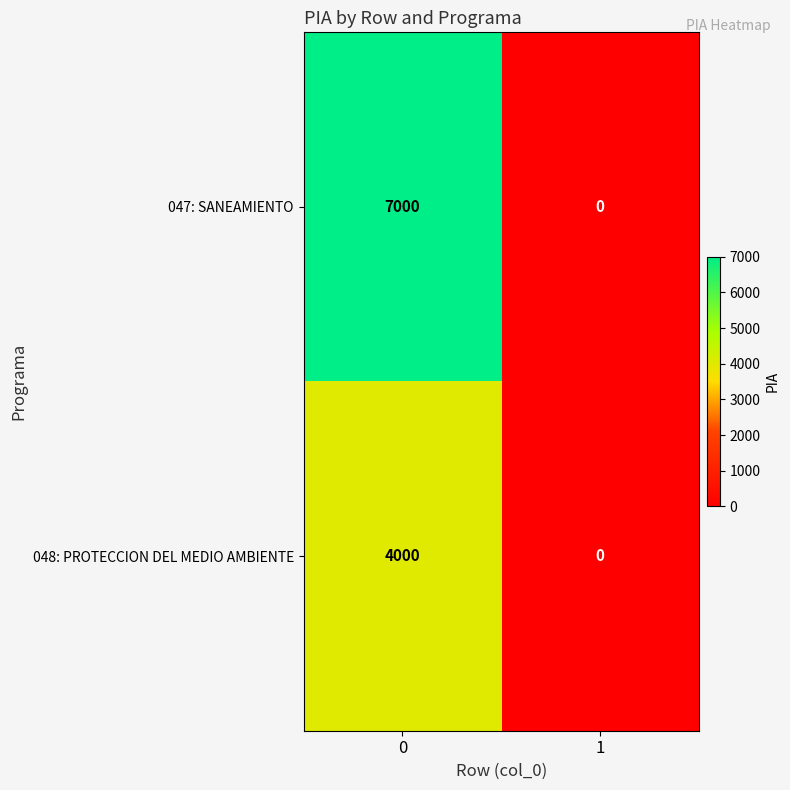

What is the sum of the 048: PROTECCION DEL MEDIO AMBIENTE values at 1 and 0?

4000